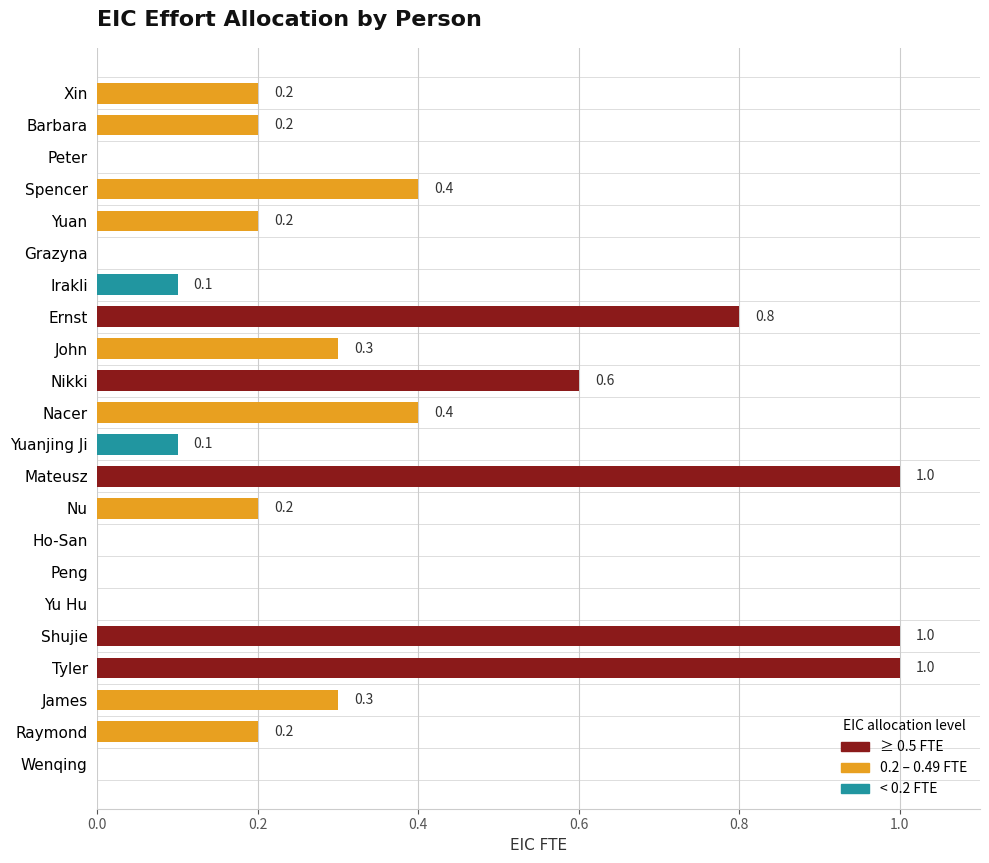

What is the maximum value shown in the chart?

1.0